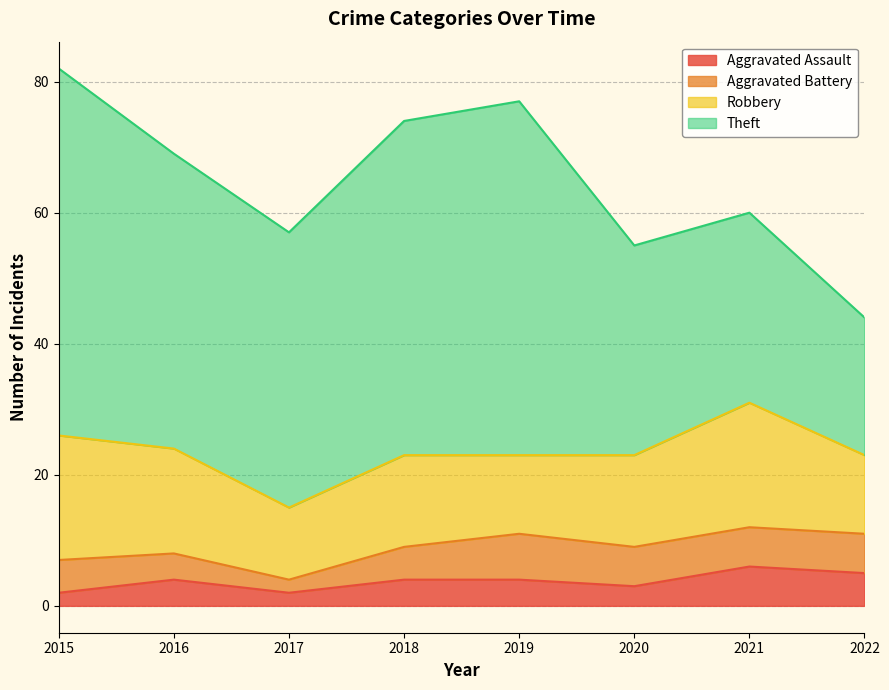

How many lines are shown in the chart?

4